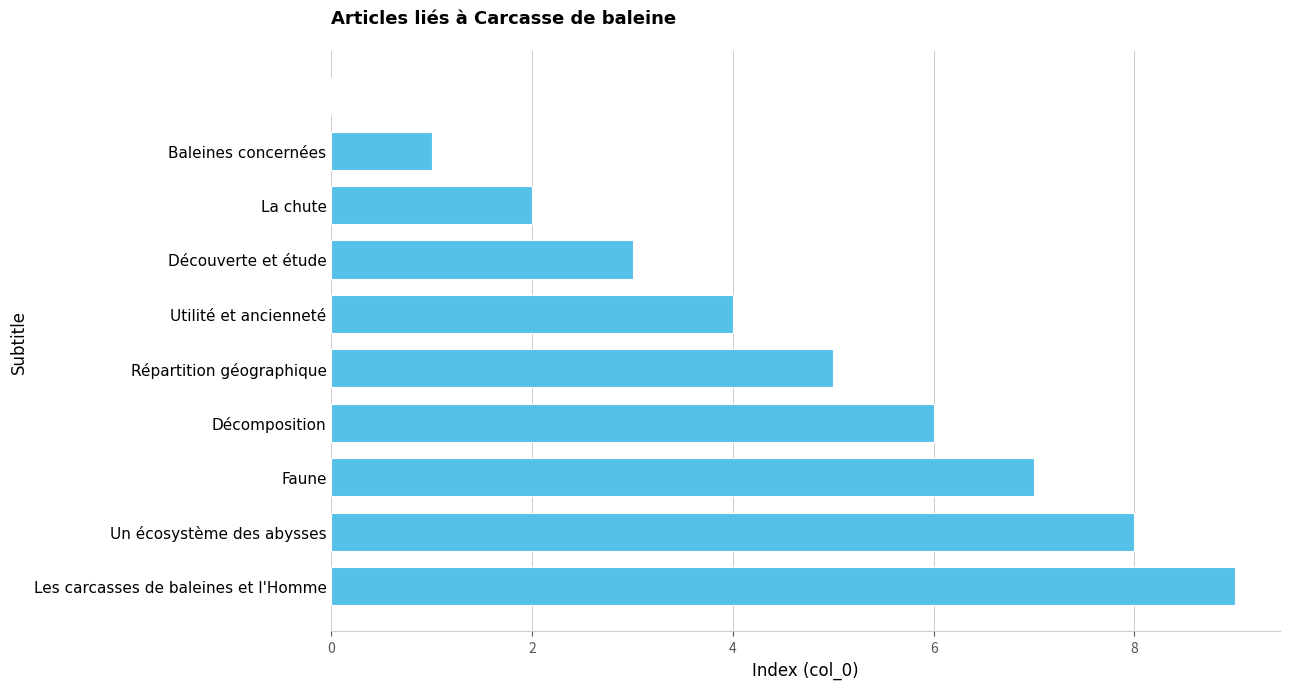

Count the number of categories in the chart.

10